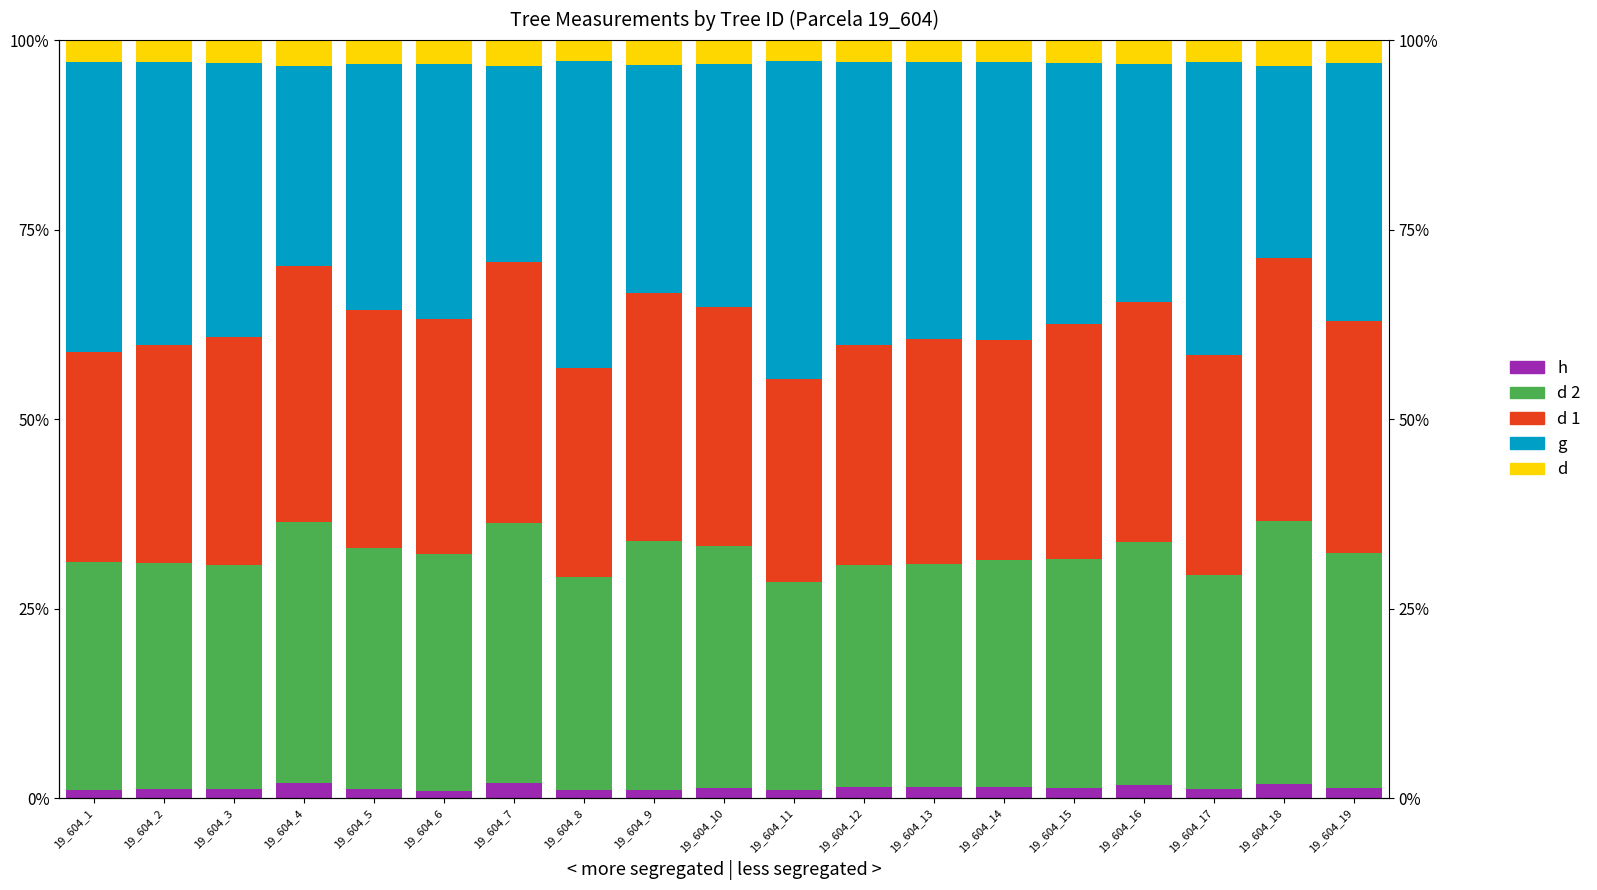

Count the number of data series in this chart.

5